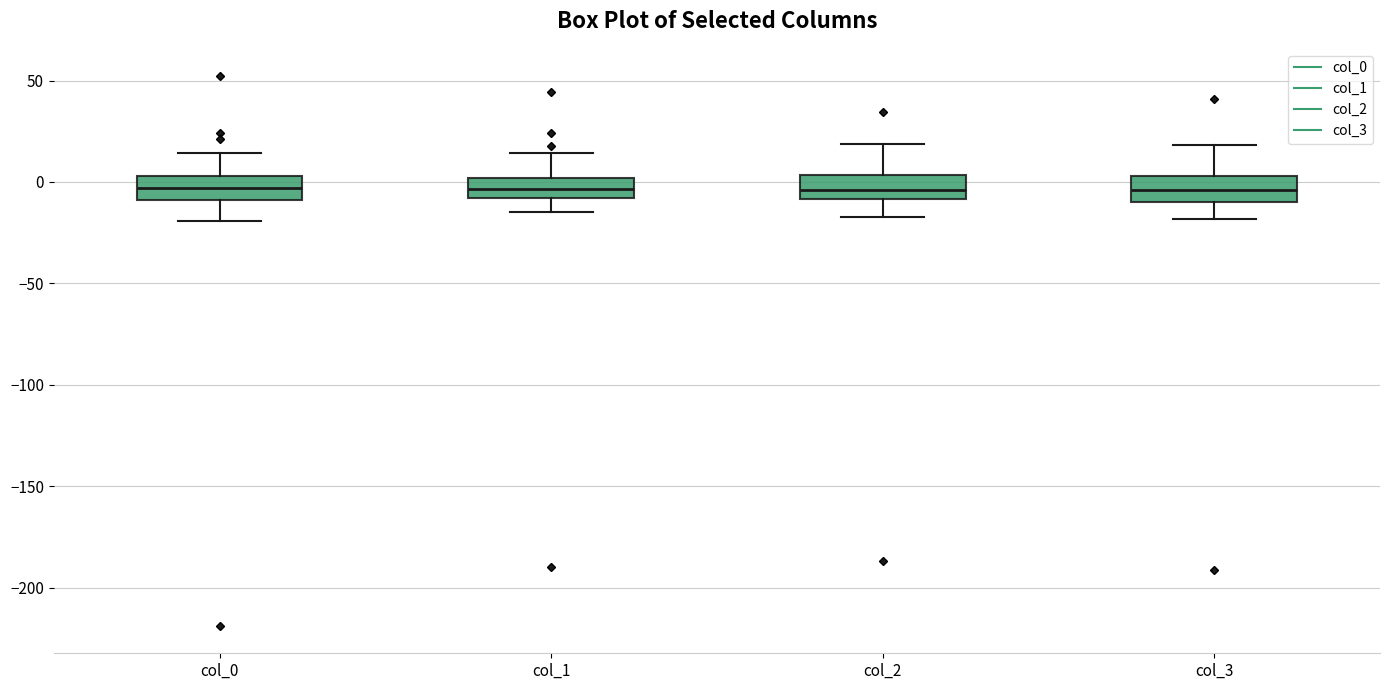

Reading left to right, read every box against the y-axis: the position of its median line, the range the box covers, and the ends of its whiskers. The values are not printed on the chart, so give them approximately, as read against the axis.

col_0: median -5, box -10 to 5, whiskers -20 to 15
col_1: median -5, box -10 to 0, whiskers -15 to 15
col_2: median -5, box -10 to 5, whiskers -15 to 20
col_3: median -5, box -10 to 5, whiskers -20 to 20